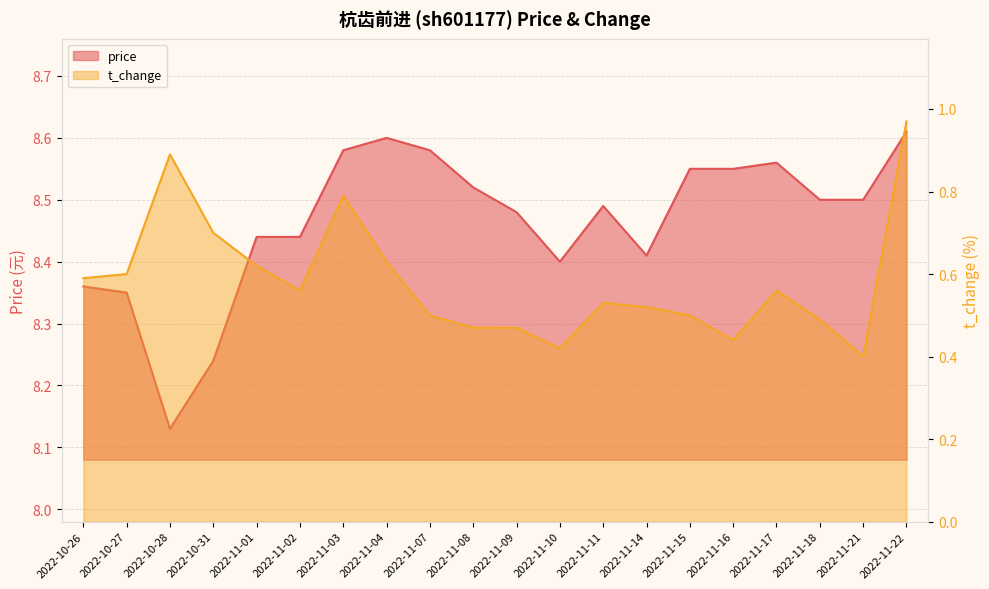

Which category has the lowest value across all series?

2022-11-21